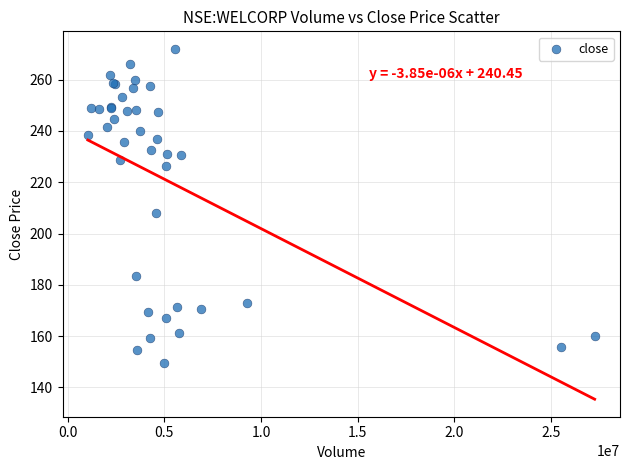

What Y value in the scatter plot is closest to 210?

208.2